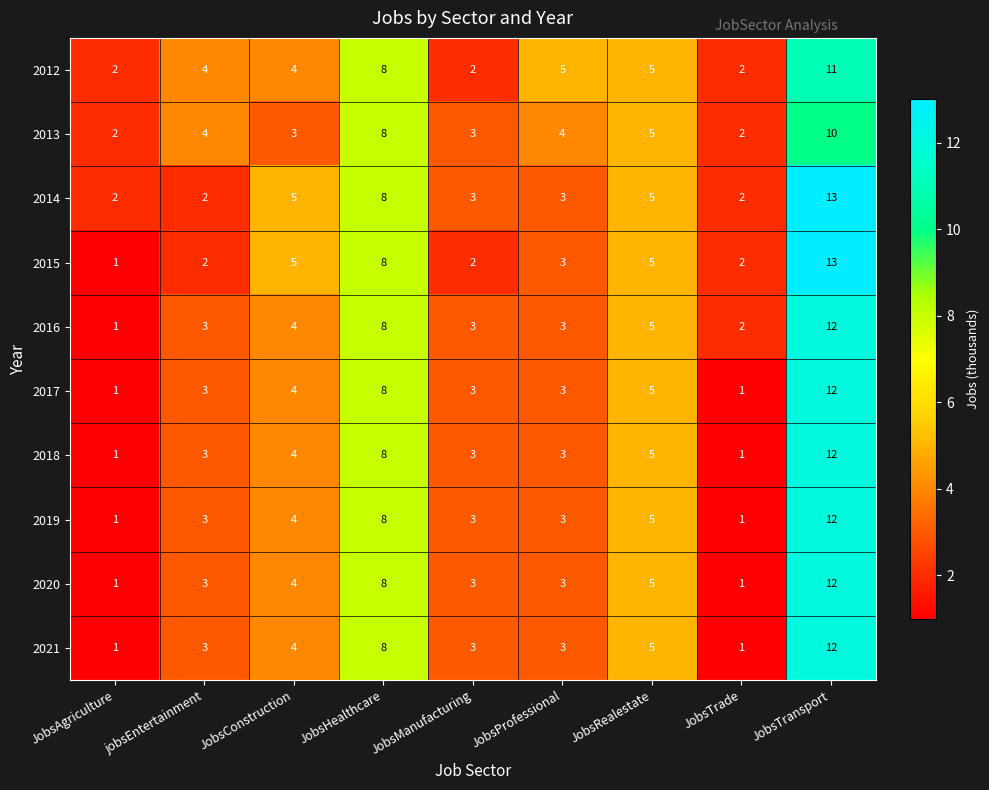

How many categories are shown in the chart?

9